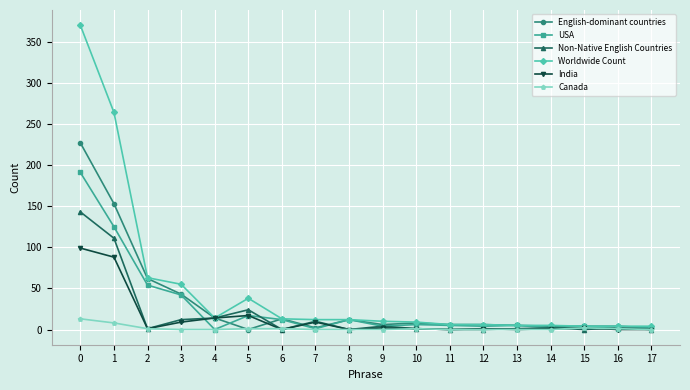

True or false: India has more than 1 interior local peaks.

True